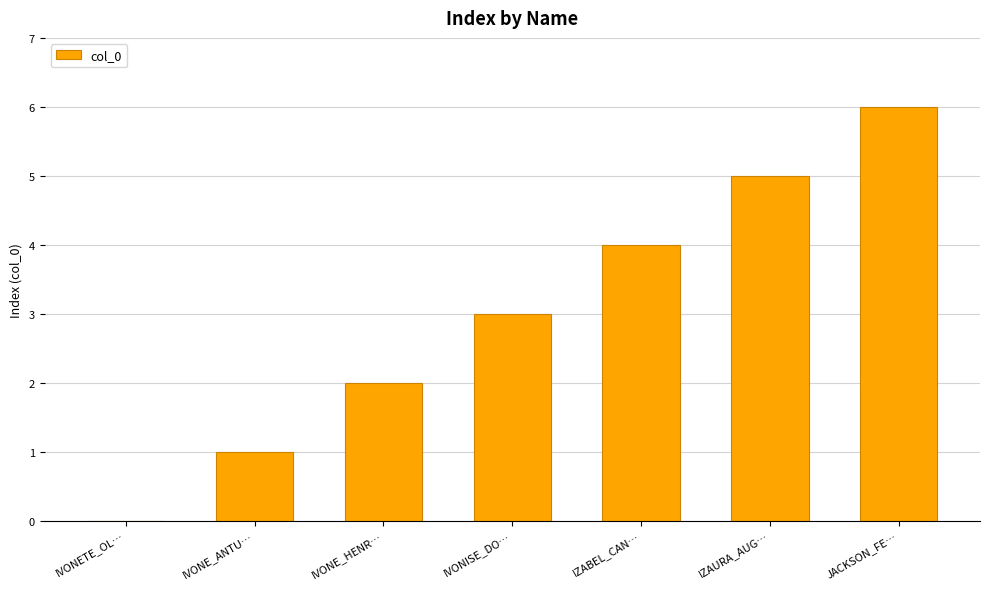

What is the ratio of the value at IVONE_ANTU… to the value at IVONE_HENR…?

0.5